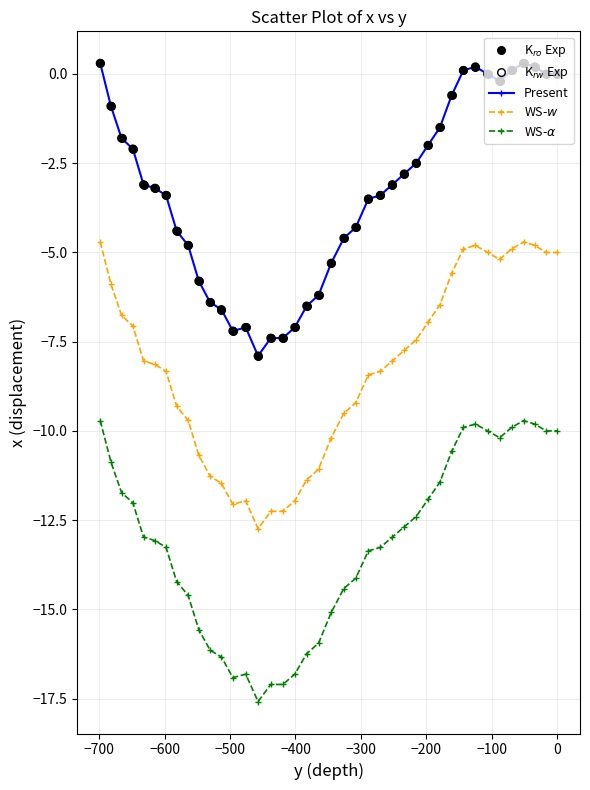

What is the value of the Present point at the 19th from the left?

-6.5